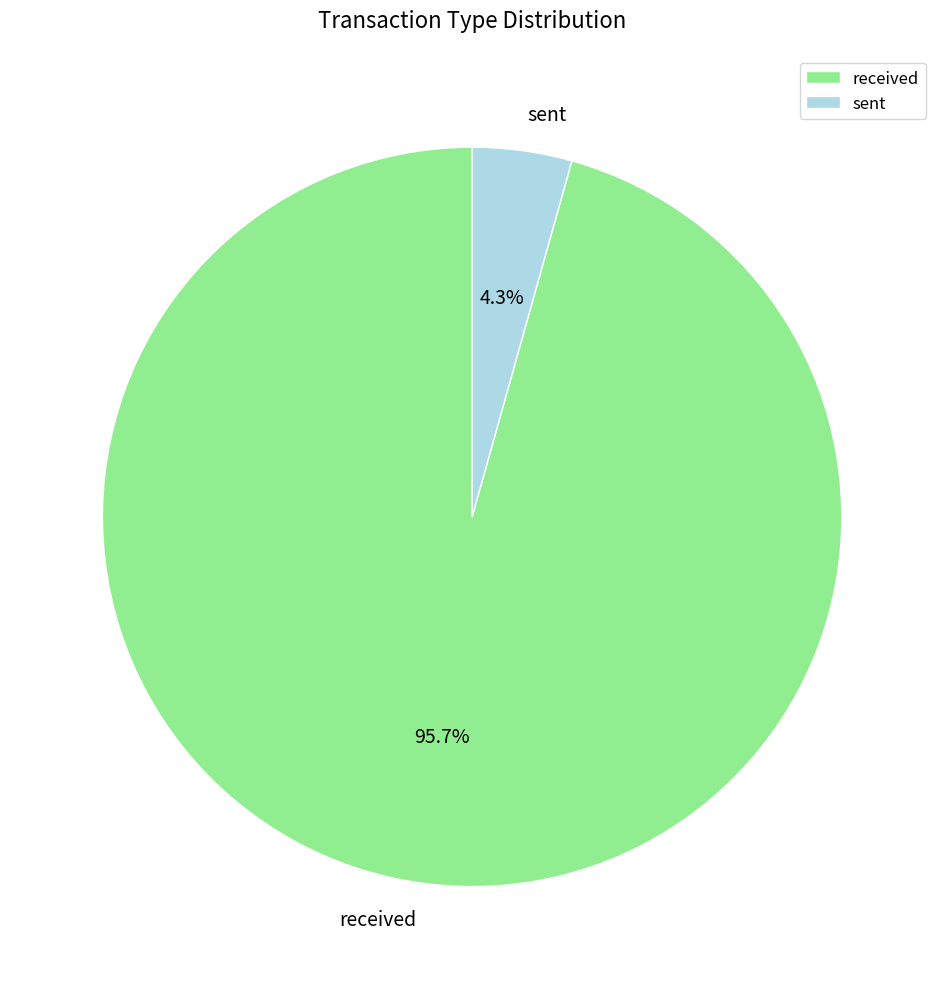

What percentage is the received slice, to the nearest percent?

96%